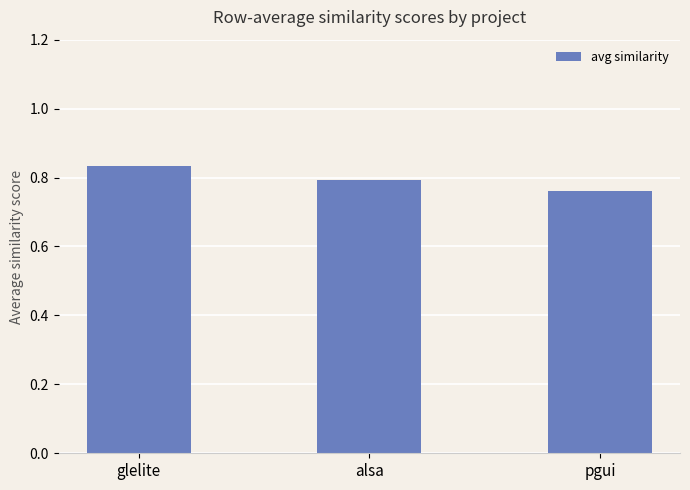

What is the label of the 3rd bar from the left?

pgui